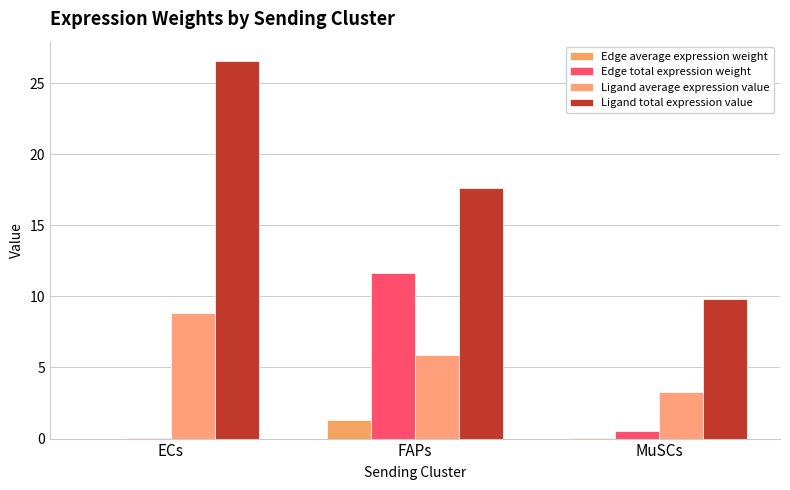

The Edge total expression weight series shows 7.2 at FAPs. True or false?

False